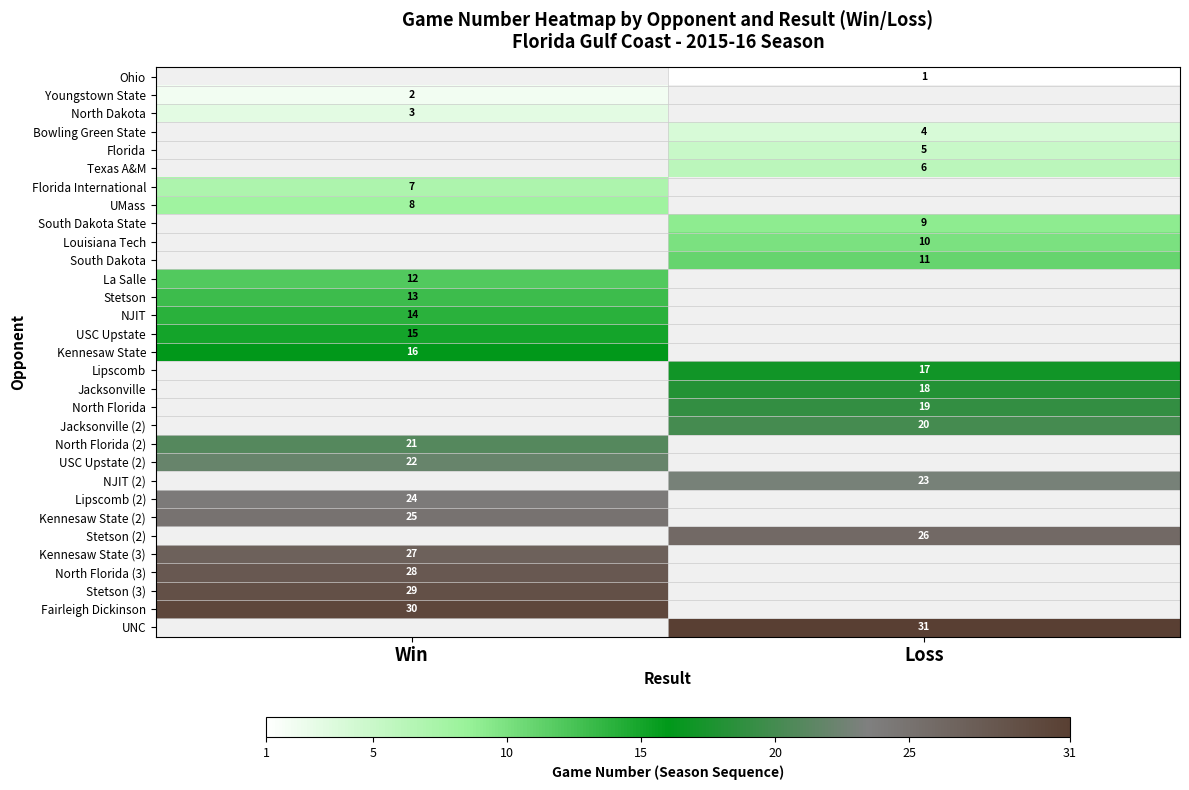

Count the number of data series in this chart.

31